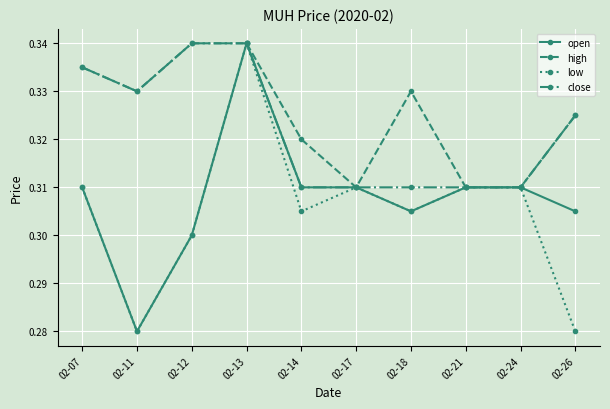

How many data points does each series have?

10